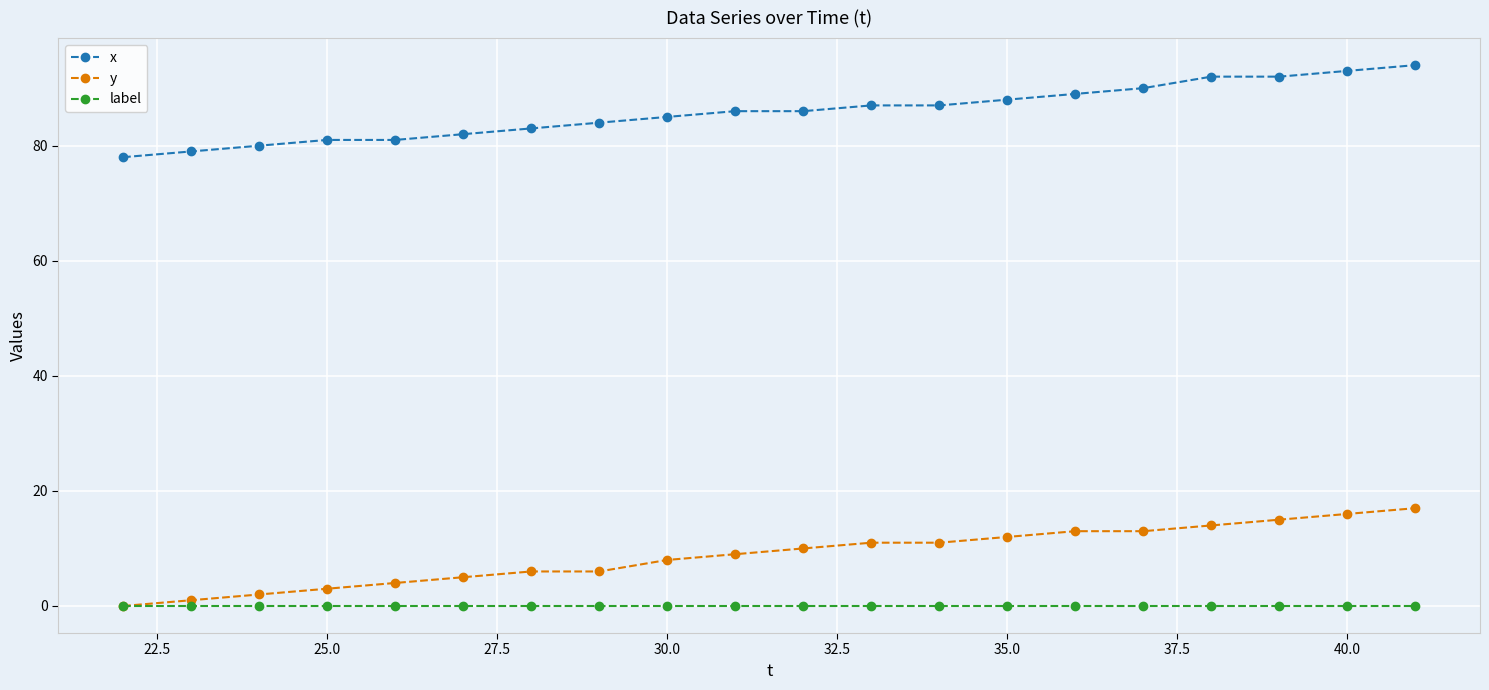

True or false: label and x cross at least once.

False